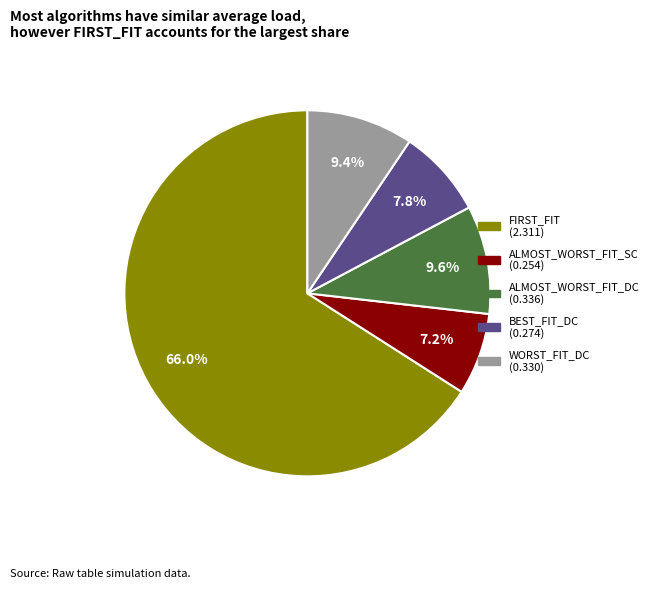

What percentage is NOT represented by BEST_FIT_DC?

92.2%